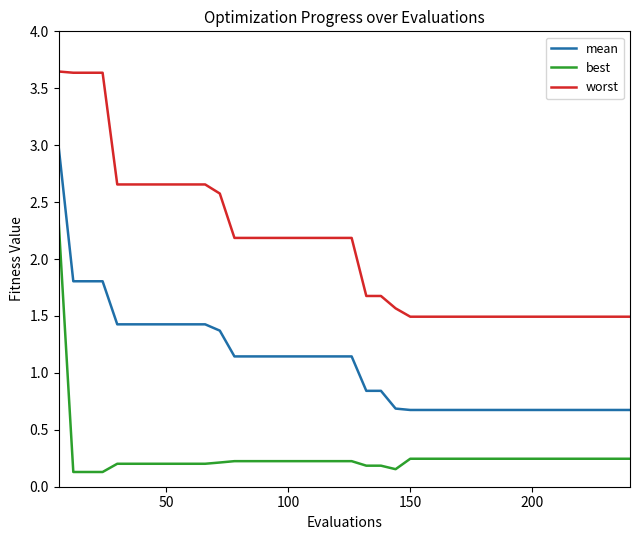

What is the difference between the maximum and minimum values in the best series?

2.2